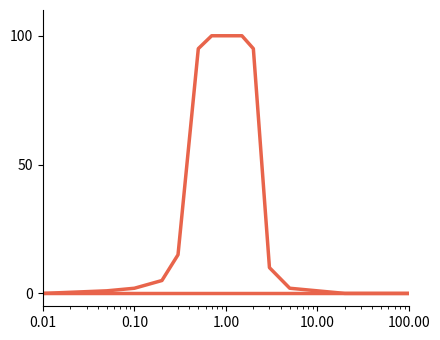

How many lines are shown in the chart?

2